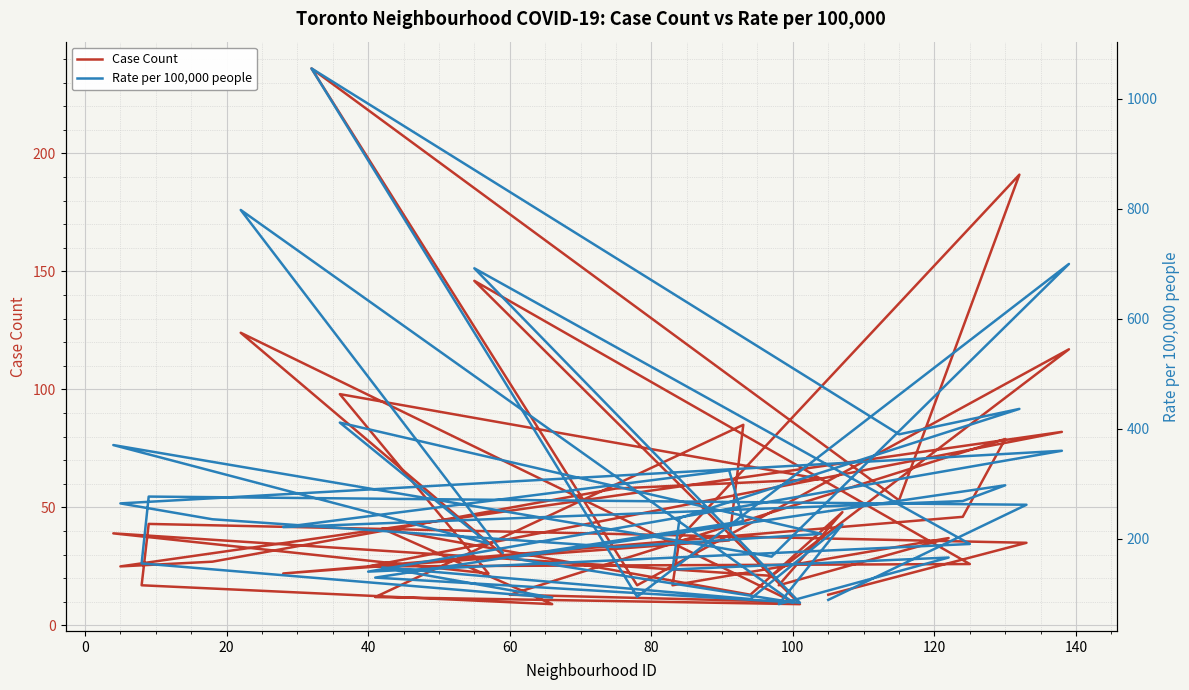

At which label does Case Count first exceed 36?

20